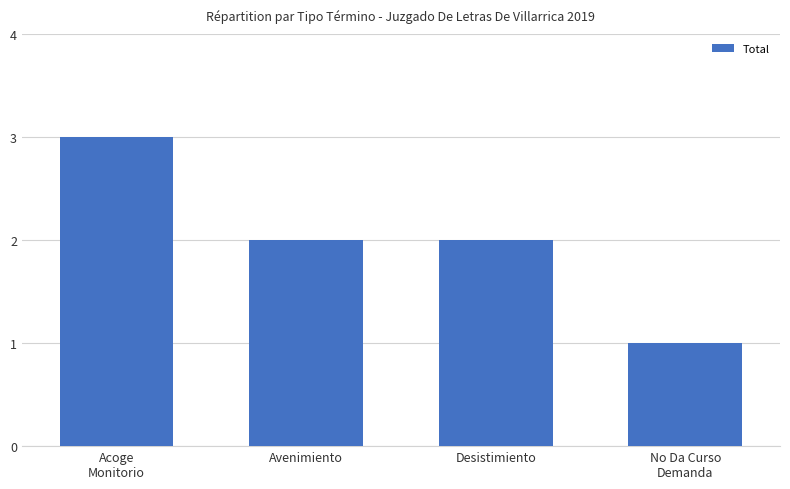

What position from the left is Desistimiento?

3